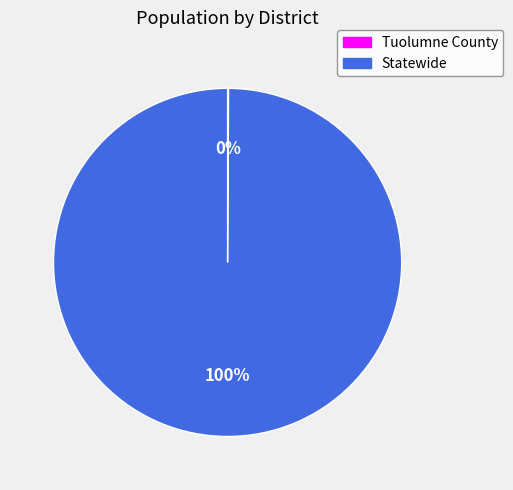

Is there a majority slice in this chart?

Yes